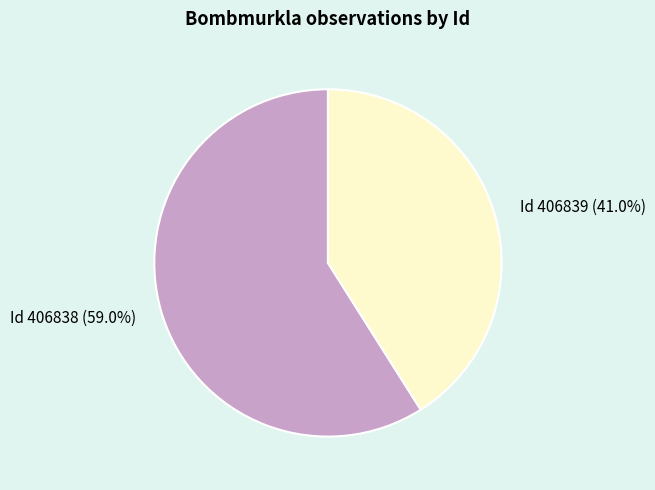

Does any single category account for the majority?

Yes